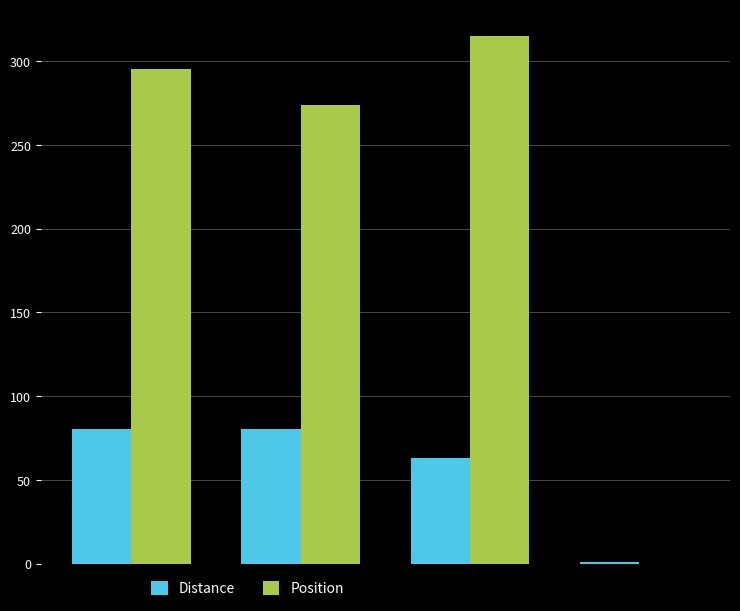

Which series has the largest total across all categories?

Position